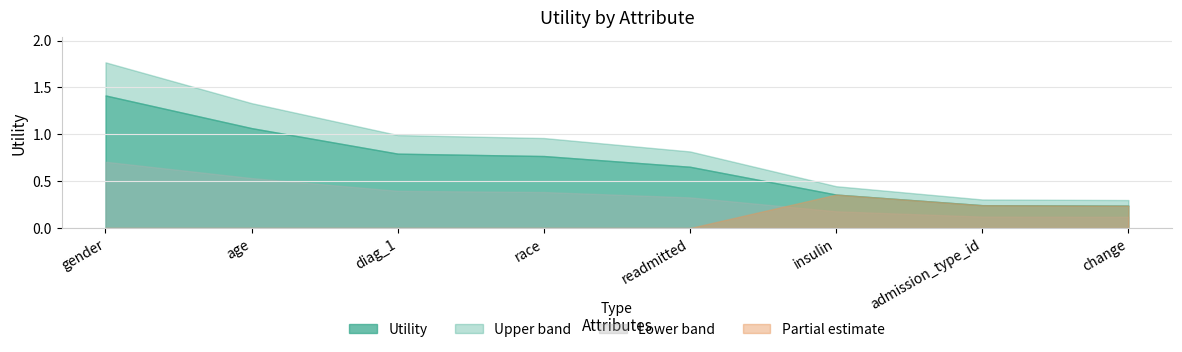

Reading left to right, transcribe all the data shown in this chart.

gender=1.4	age=1.1	diag_1=0.8	race=0.8	readmitted=0.7	insulin=0.4	admission_type_id=0.2	change=0.2